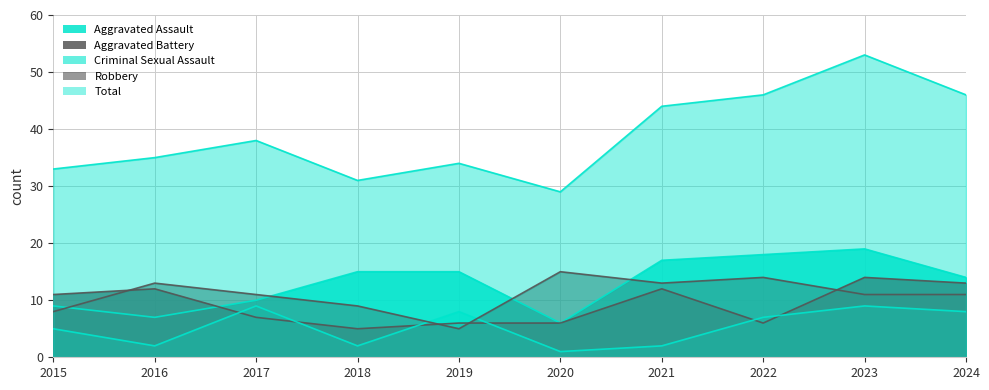

In Criminal Sexual Assault, how many points are higher than both neighbors (excluding endpoints)?

3